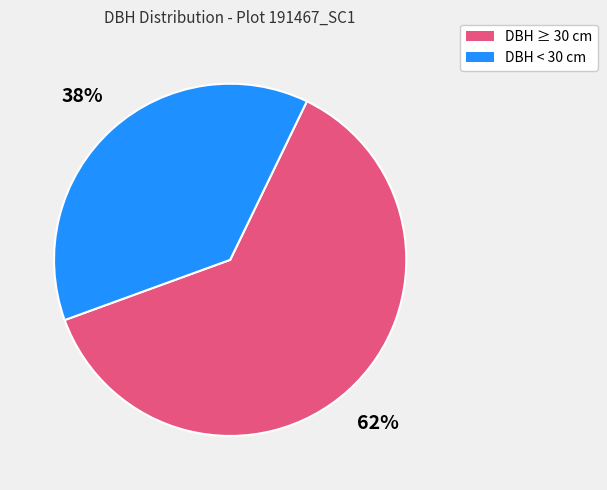

Combined, do DBH < 30 cm and DBH ≥ 30 cm account for over 50%?

Yes